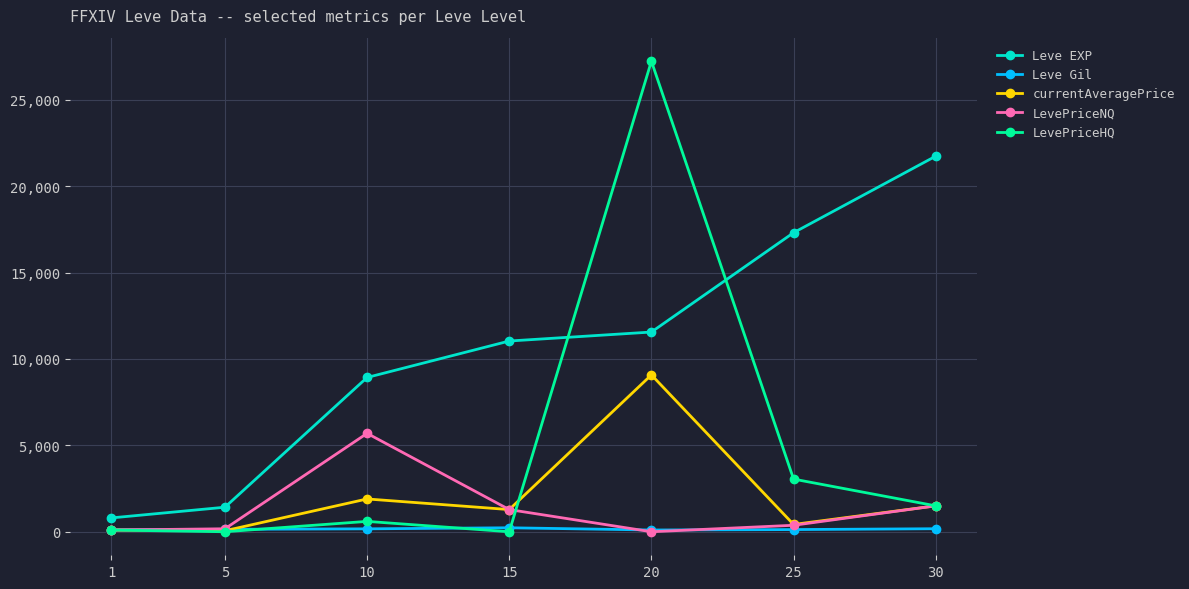

How many interior local peaks does the LevePriceHQ series have?

2